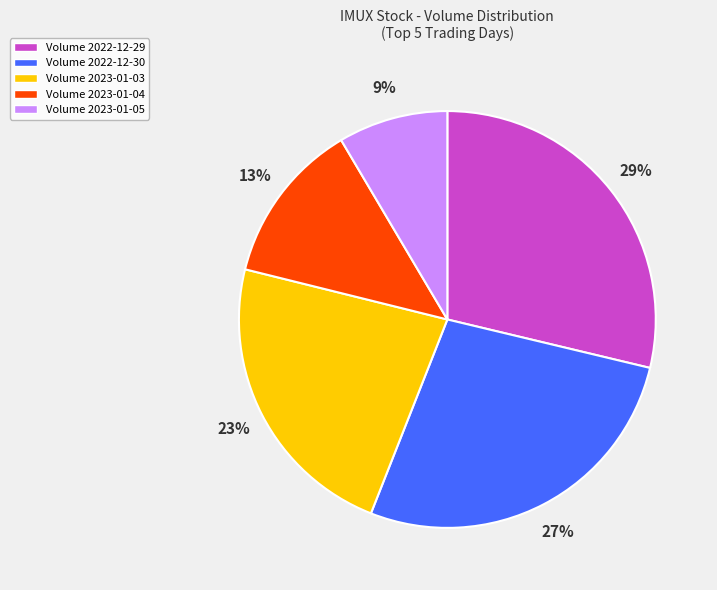

Is there any slice that represents more than half of the pie?

No